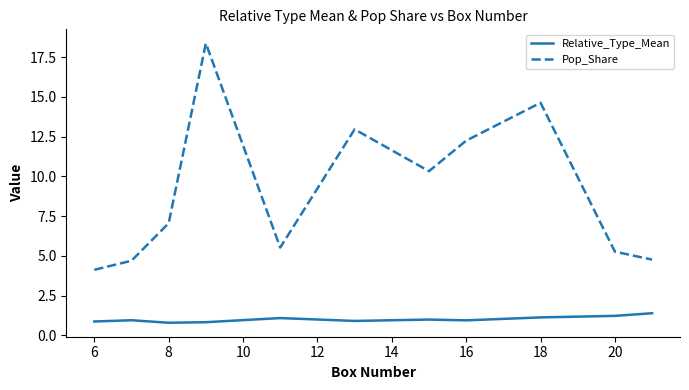

Which series has the widest spread of values?

Pop_Share